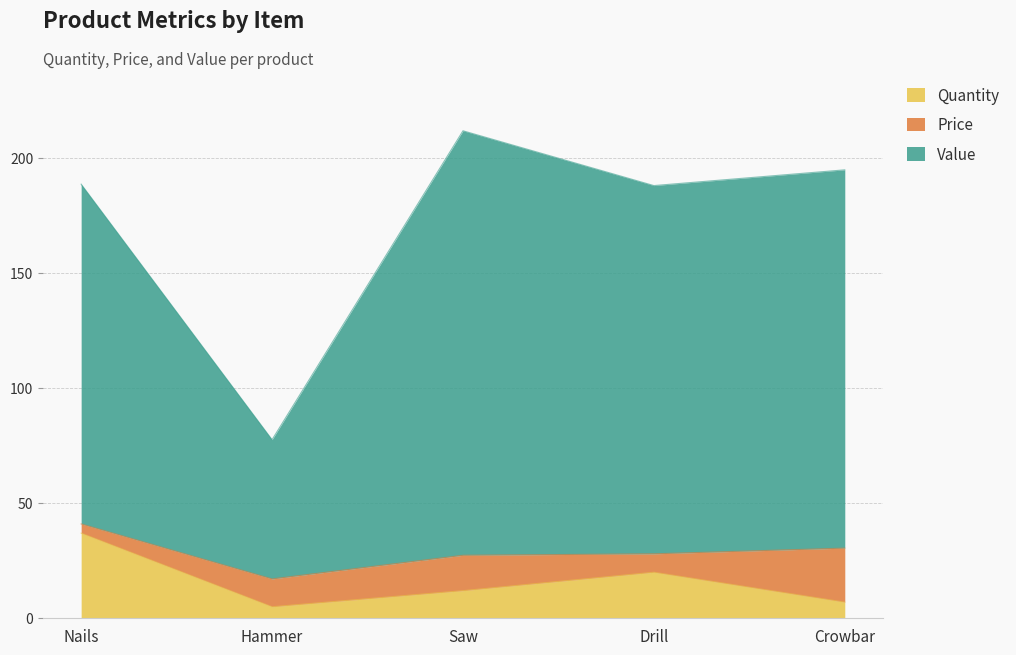

Does the chart display data point markers on the line(s)?

No